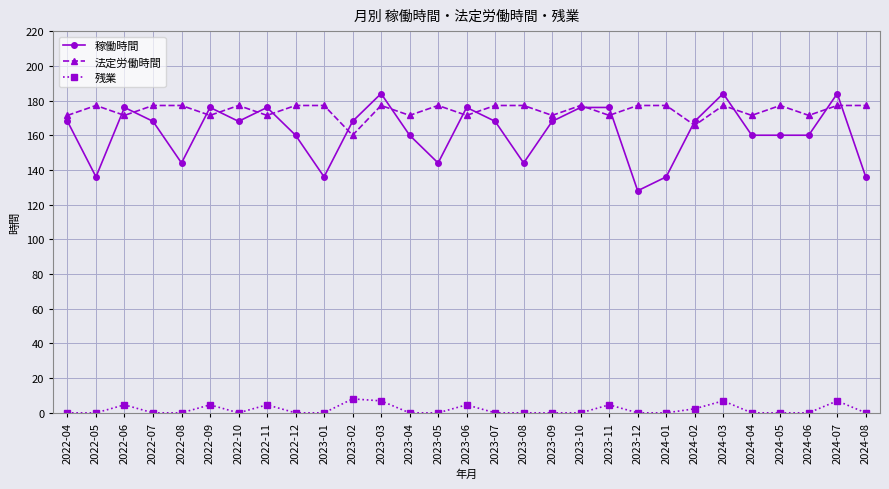

What value does the 法定労働時間 series have at 2022-12?

177.1